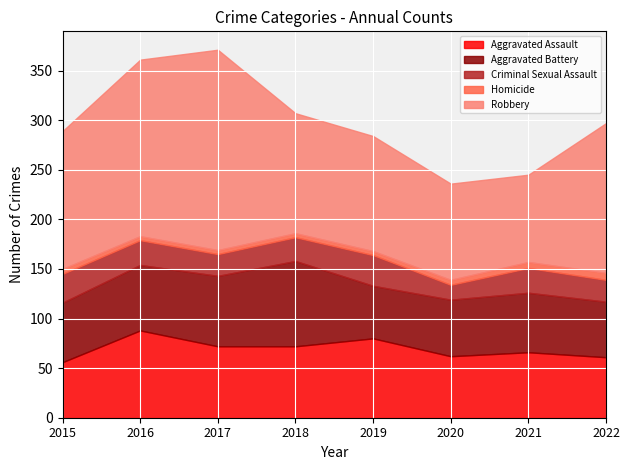

How many interior local peaks does the Aggravated Assault series have?

3